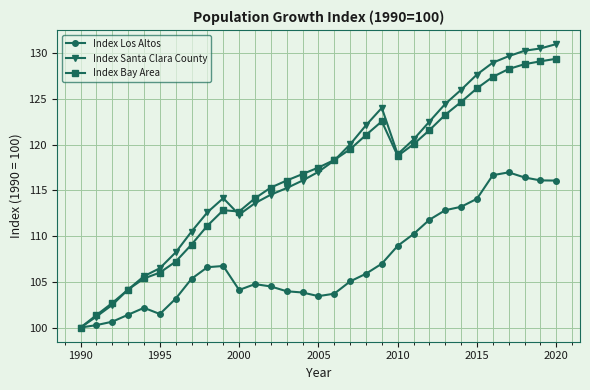

What is the greatest value displayed?

131.0